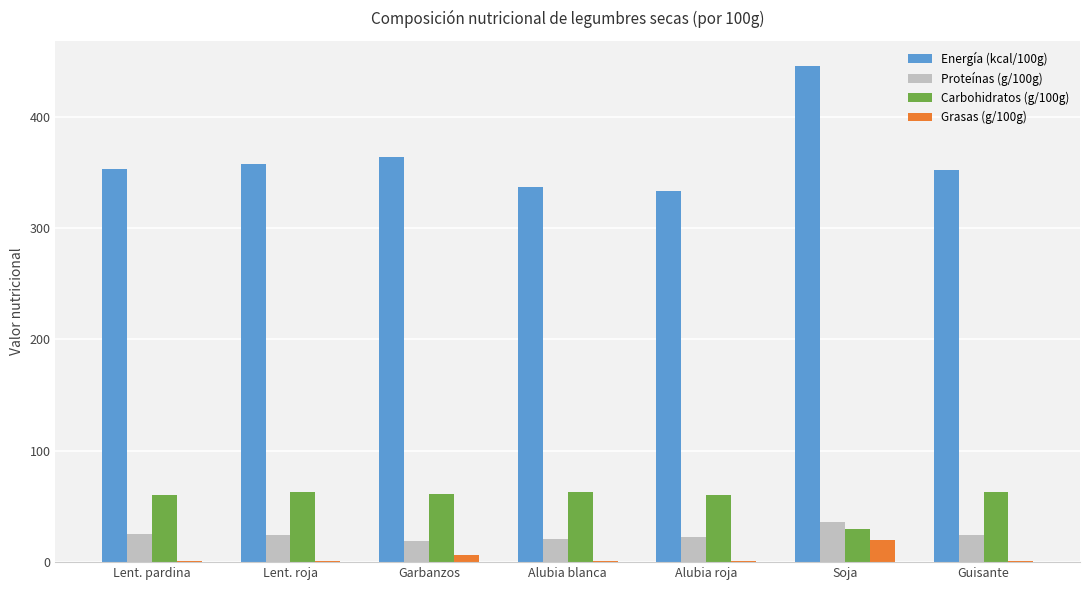

What is the sum of all Grasas (g/100g) values?

31.5